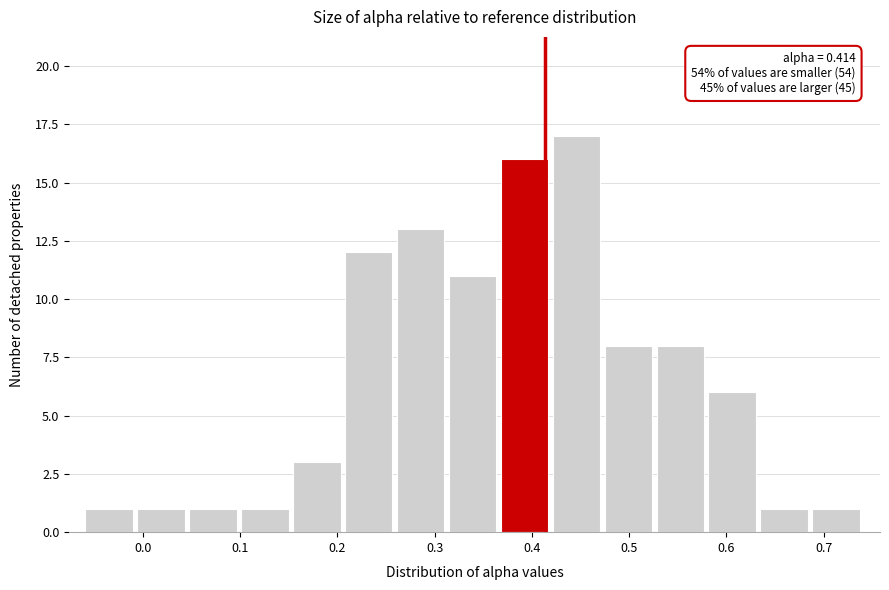

Over which range of the x-axis is the bar tallest?

0.42 to 0.47